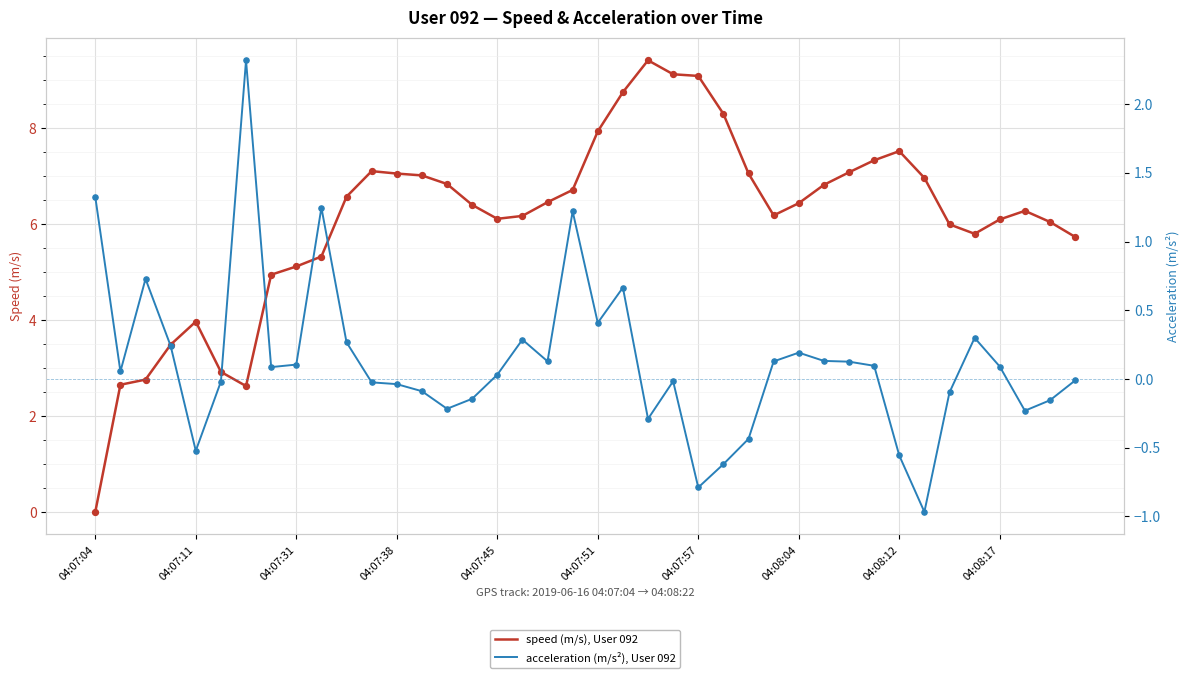

Which series has the largest total across all categories?

speed (m/s), User 092